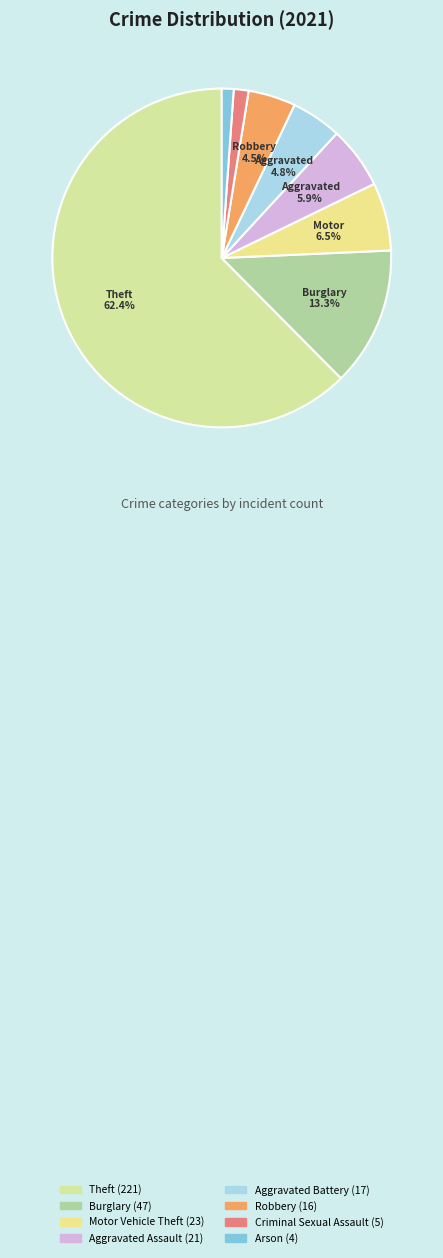

Which category has the biggest portion of the pie?

Theft